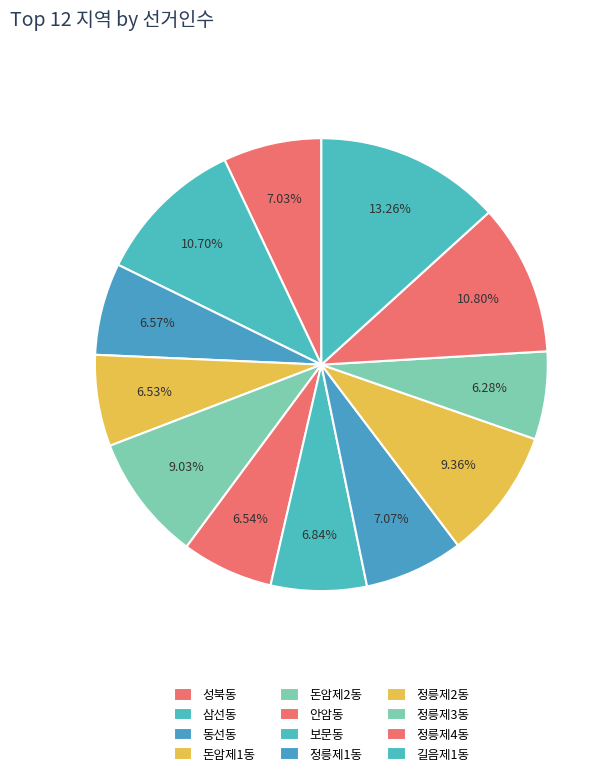

What is the change in value from 성북동 to 정릉제1동?

+79